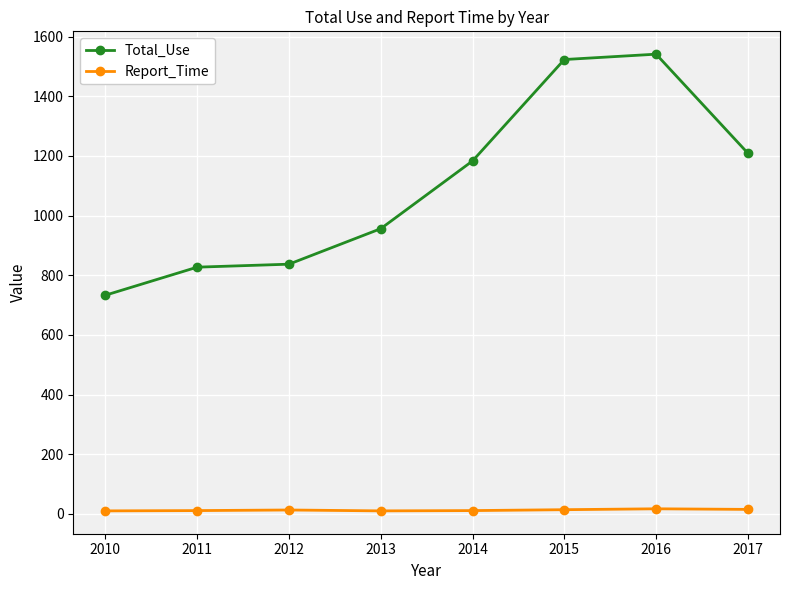

At 2012, list the series in order from largest to smallest.

Total_Use, Report_Time